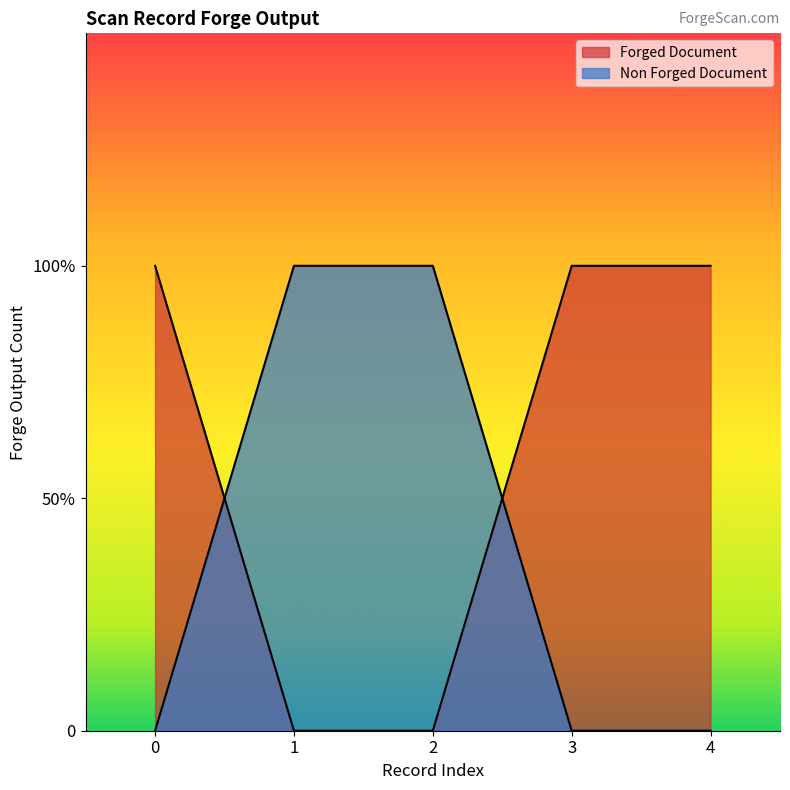

How many values in the Non Forged Document series exceed 0?

2